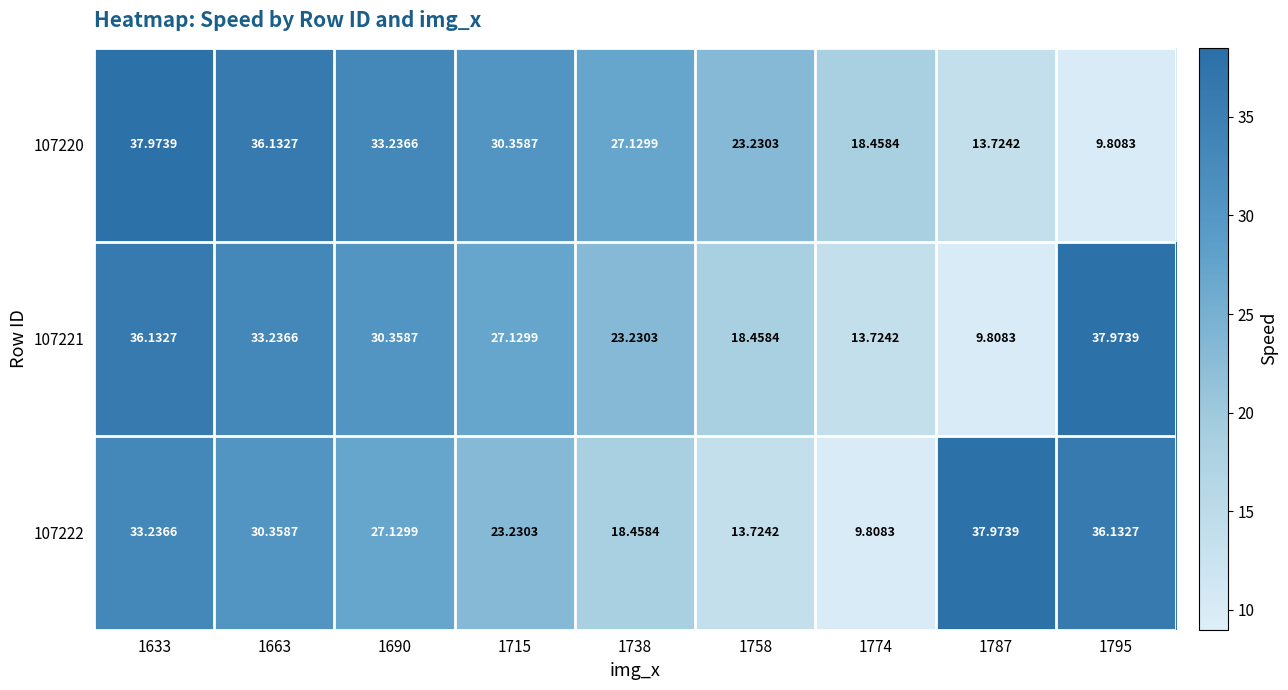

Is the value of 107220 at 1774 greater than the value of 107222 at 1663?

No